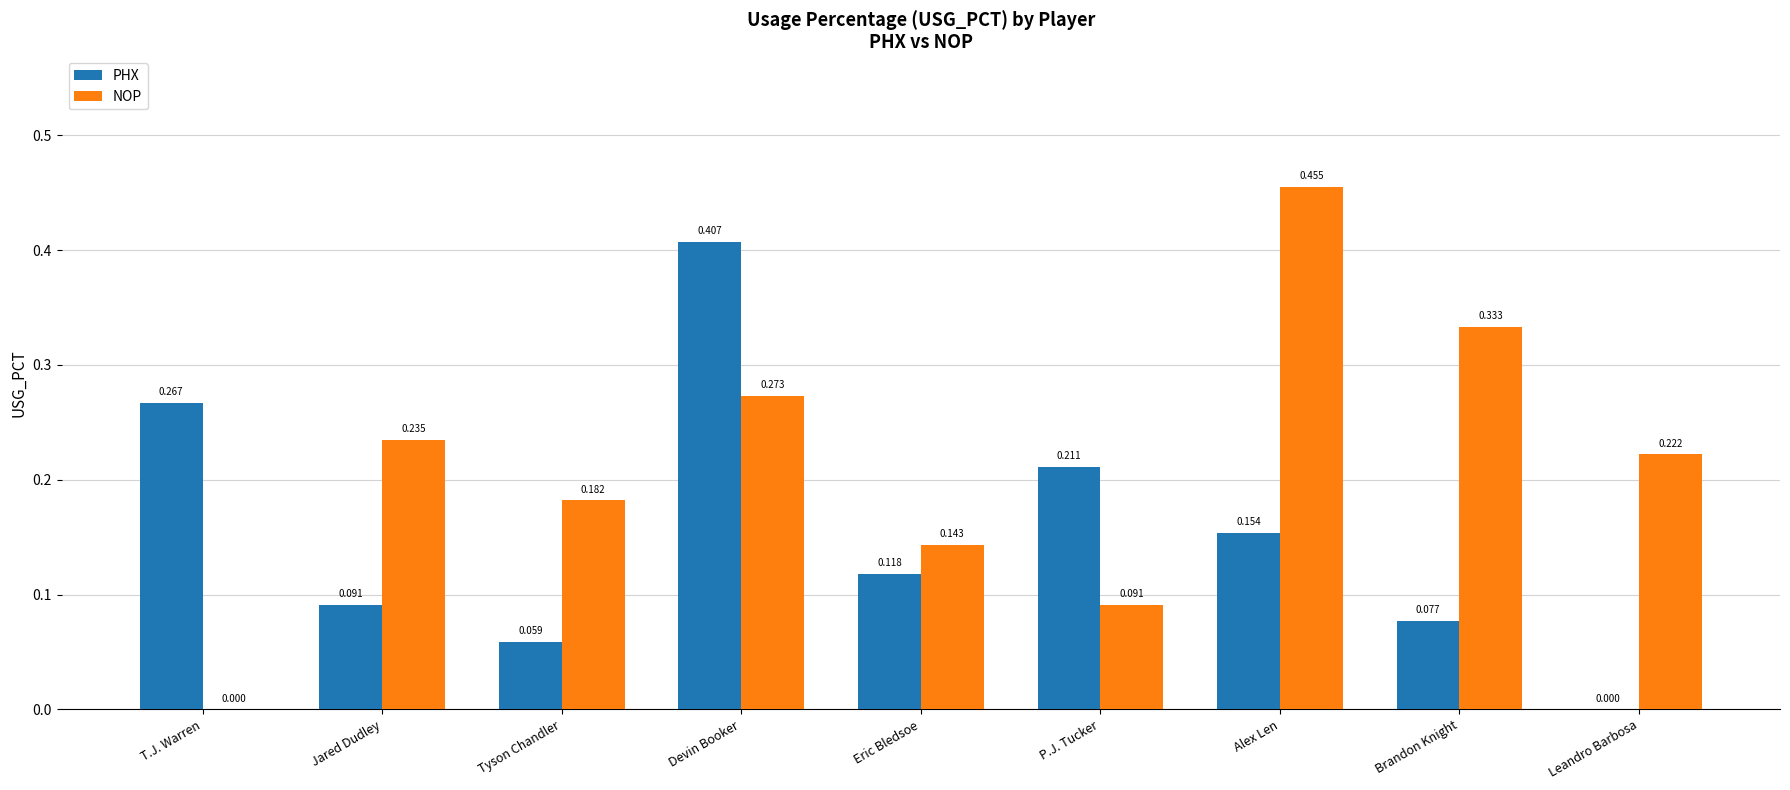

Is the value of PHX at Eric Bledsoe greater than the value of NOP at T.J. Warren?

Yes